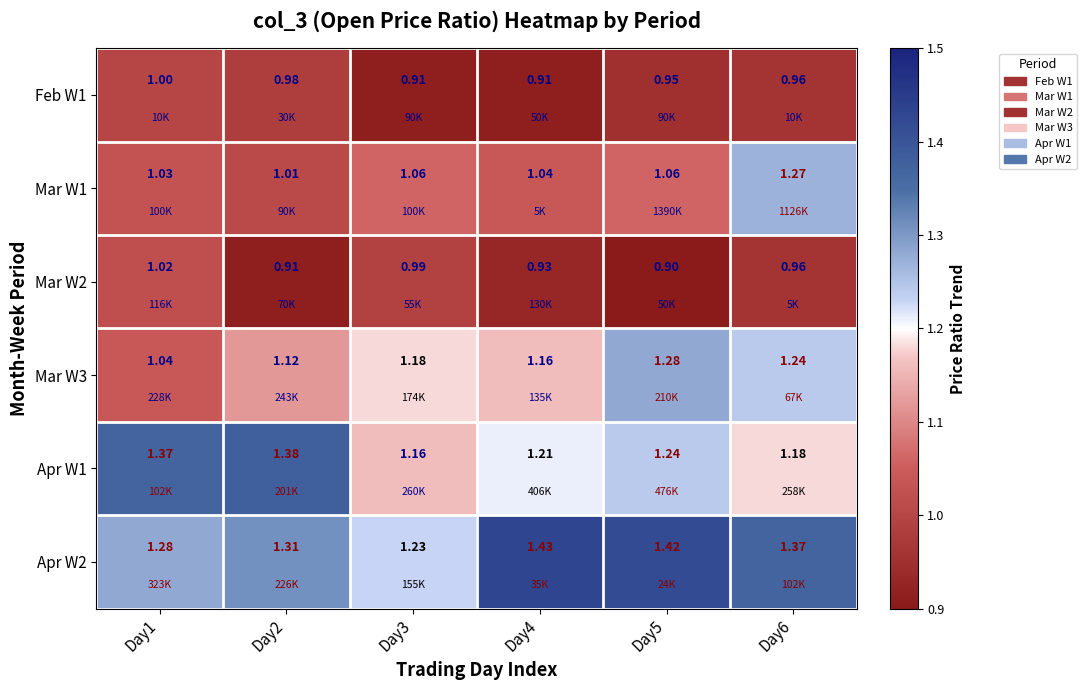

Count the number of categories in the chart.

6